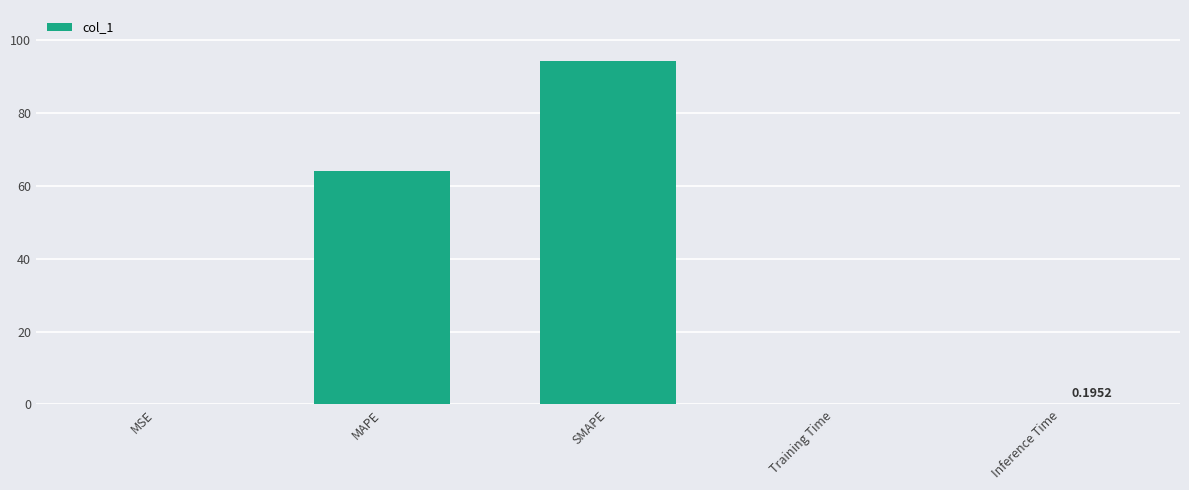

How many data points does each series have?

5